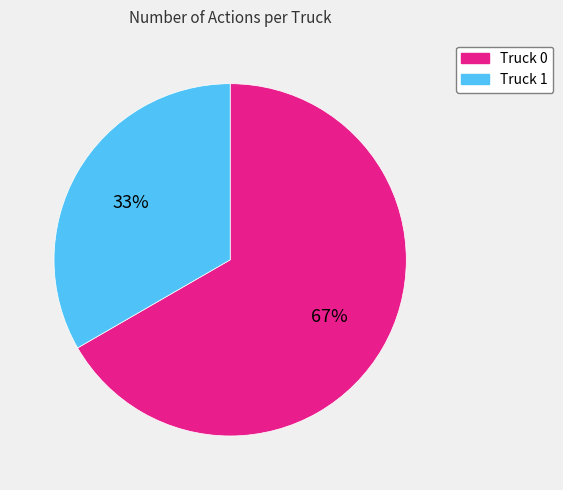

Rank the categories by value from highest to lowest.

Truck 0, Truck 1